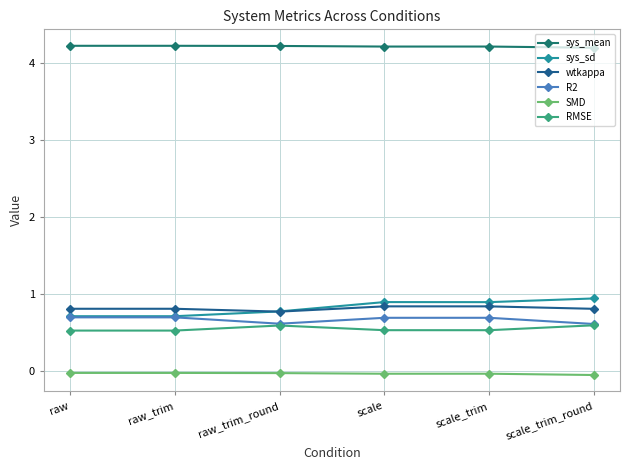

What is the label of the 5th point from the right?

raw_trim